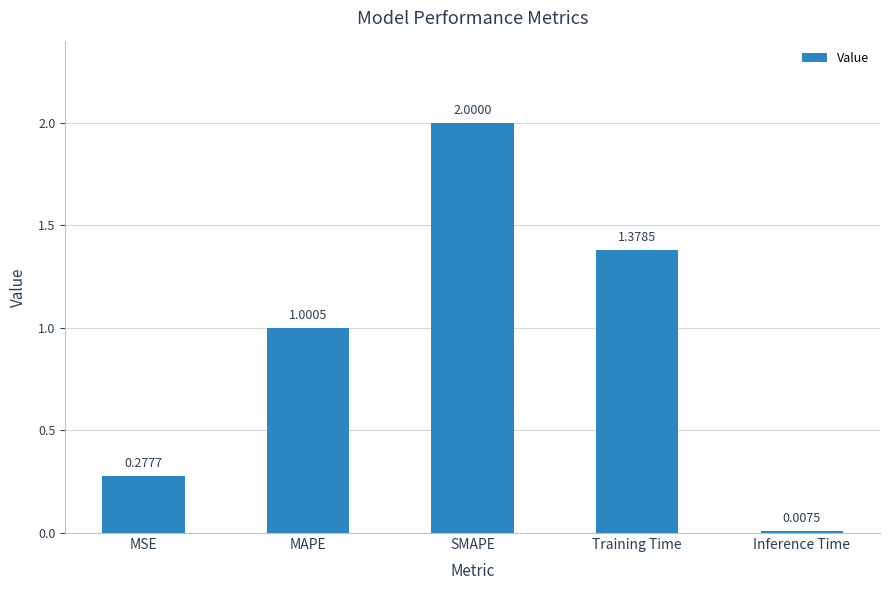

At which label is the value closest to 1?

MAPE